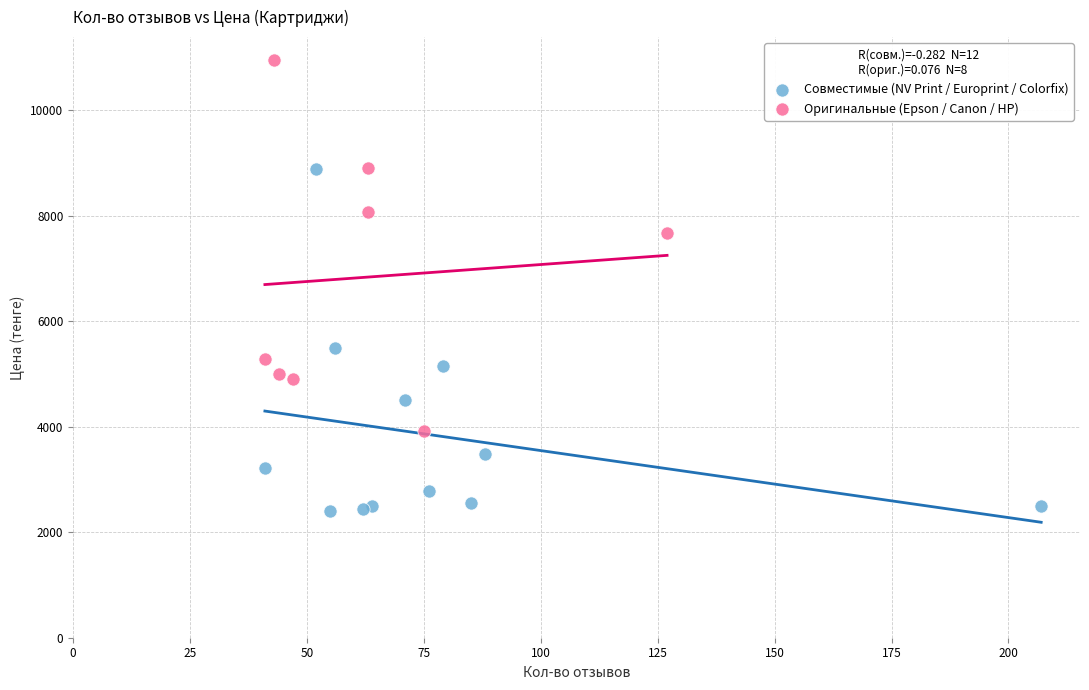

Which series reaches the minimum Y coordinate?

Совместимые (NV Print / Europrint / Colorfix)